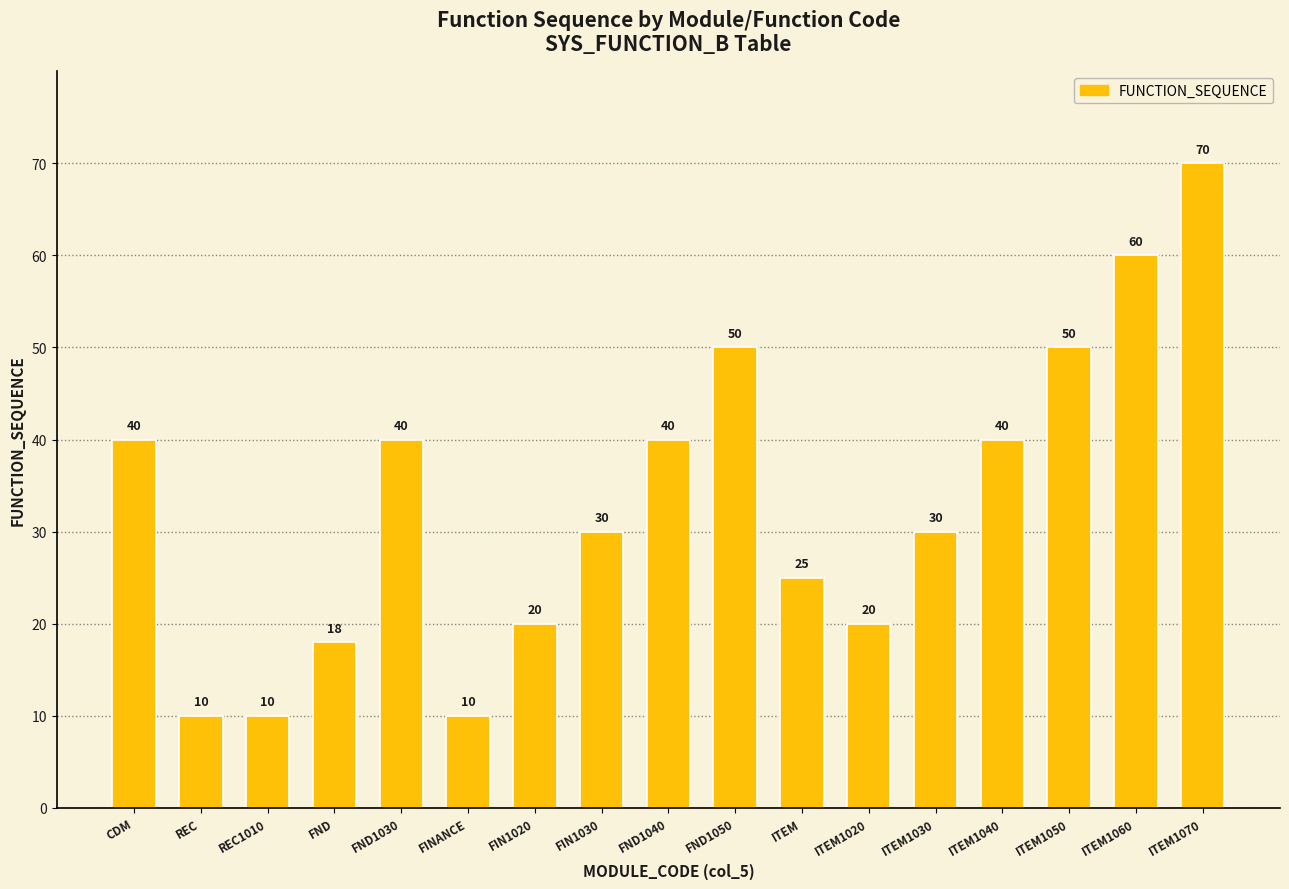

How many values are below 30?

7